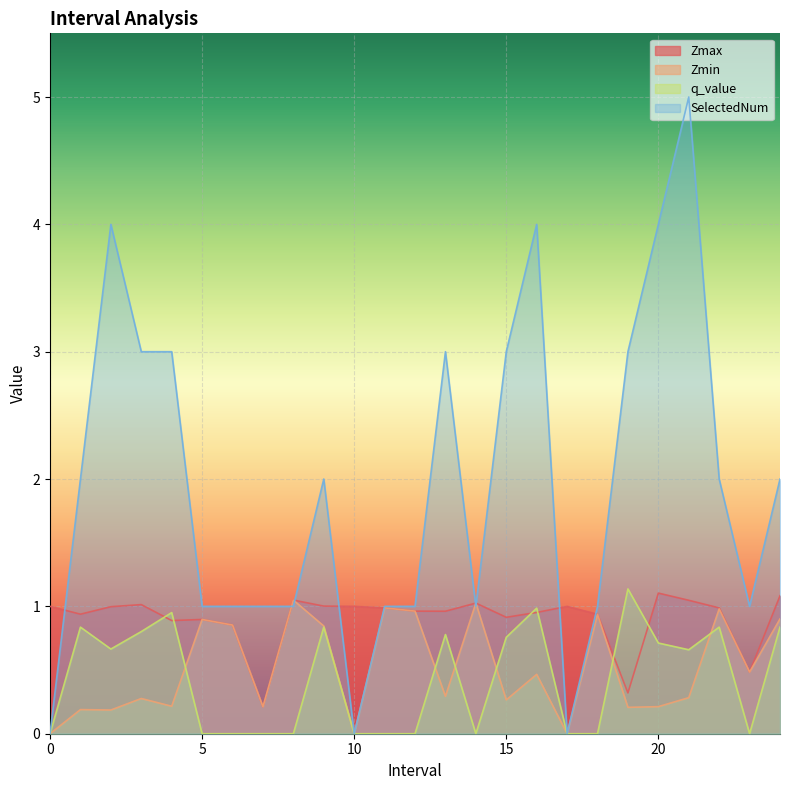

Reading left to right, what are all the values shown in this chart?

Zmax: 0=1.0	1=0.9	2=1.0	3=1.0	4=0.9	5=0.9	6=0.9	7=0.2	8=1.0	9=1.0	10=1.0	11=1.0	12=1.0	13=1.0	14=1.0	15=0.9	16=1.0	17=1.0	18=0.9	19=0.3	20=1.1	21=1.0	22=1.0	23=0.5	24=1.1
Zmin: 0=0.0	1=0.2	2=0.2	3=0.3	4=0.2	5=0.9	6=0.9	7=0.2	8=1.0	9=0.8	10=0.0	11=1.0	12=1.0	13=0.3	14=1.0	15=0.3	16=0.5	17=0.0	18=0.9	19=0.2	20=0.2	21=0.3	22=1.0	23=0.5	24=0.9
q_value: 0=0.0	1=0.8	2=0.7	3=0.8	4=1.0	5=0.0	6=0.0	7=0.0	8=0.0	9=0.8	10=0.0	11=0.0	12=0.0	13=0.8	14=0.0	15=0.8	16=1.0	17=0.0	18=0.0	19=1.1	20=0.7	21=0.7	22=0.8	23=0.0	24=0.8
SelectedNum: 0=0.0	1=2.0	2=4.0	3=3.0	4=3.0	5=1.0	6=1.0	7=1.0	8=1.0	9=2.0	10=0.0	11=1.0	12=1.0	13=3.0	14=1.0	15=3.0	16=4.0	17=0.0	18=1.0	19=3.0	20=4.0	21=5.0	22=2.0	23=1.0	24=2.0